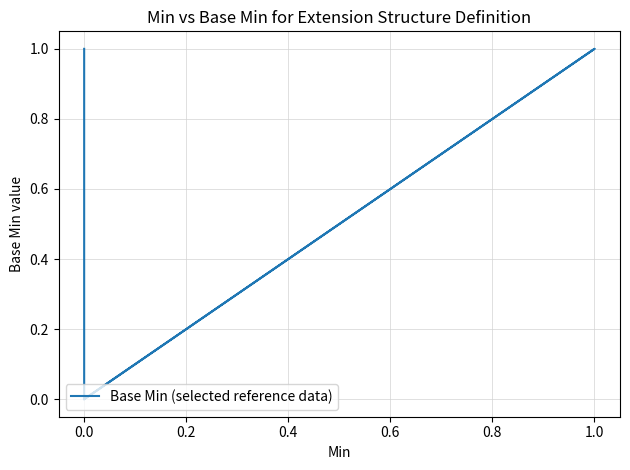

How many points are lower than both their immediate neighbors (excluding endpoints)?

1